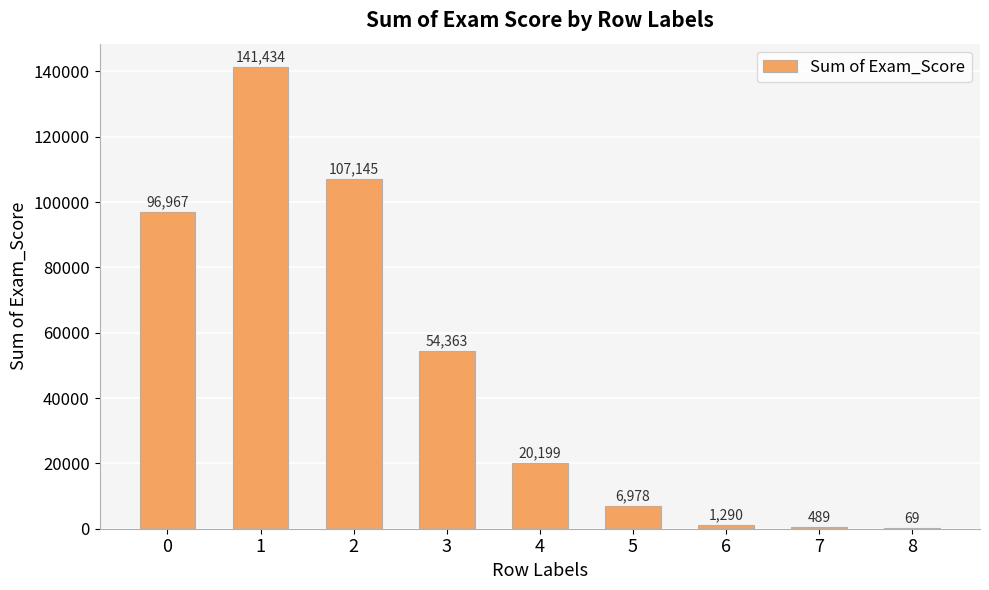

Read the value at 1, to the nearest 50.

141450